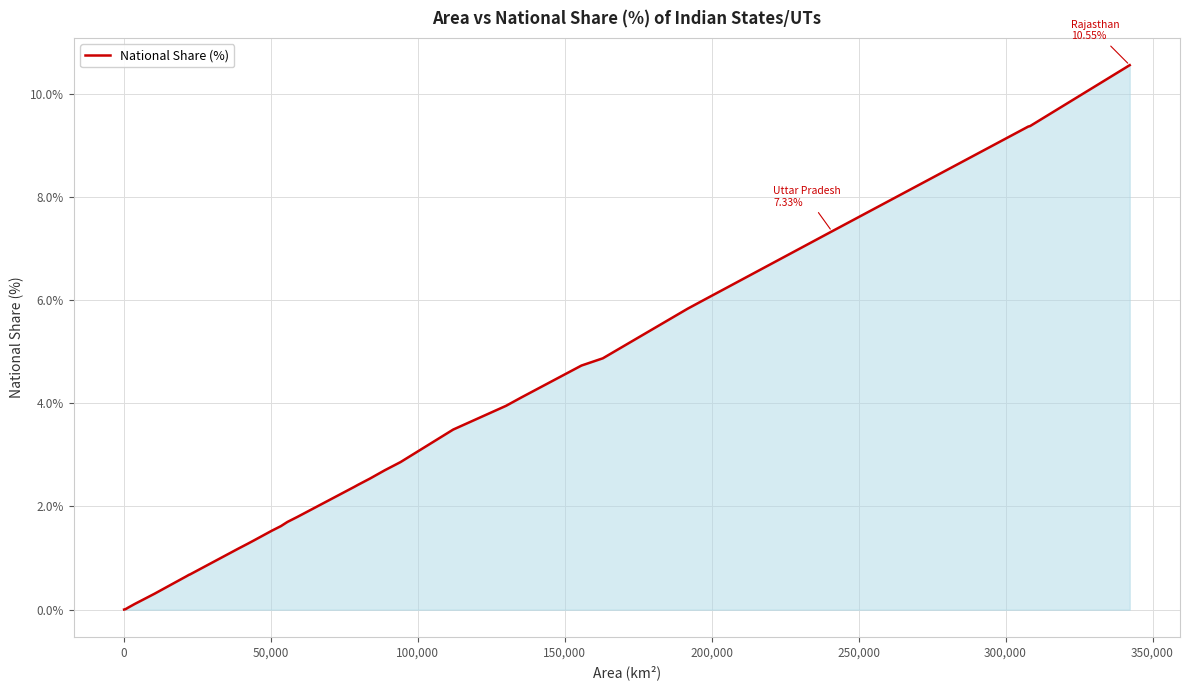

What is the maximum value shown in the chart?

10.6